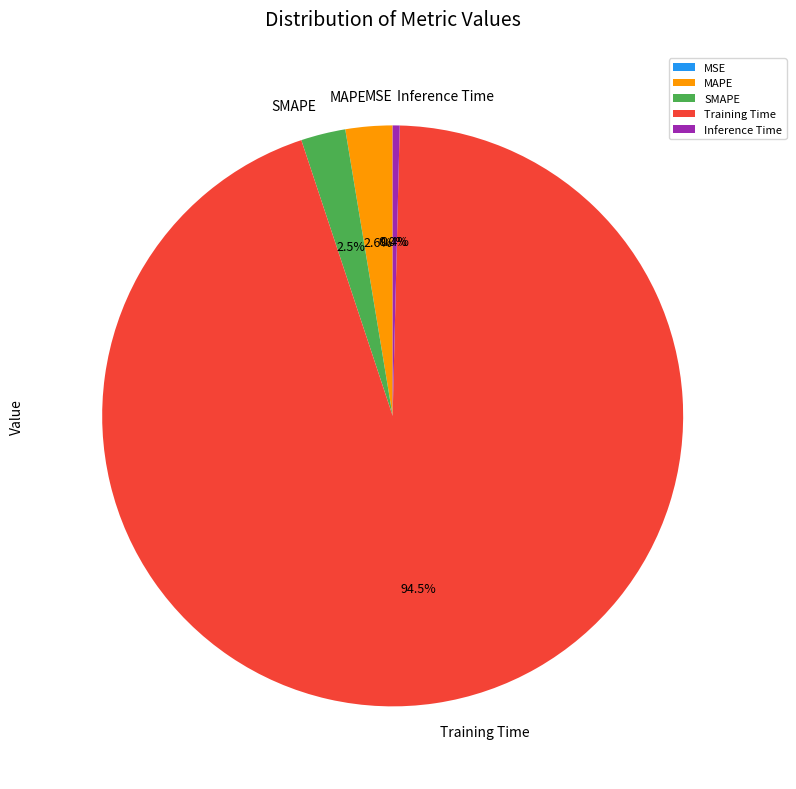

What is the largest slice in the pie chart?

Training Time